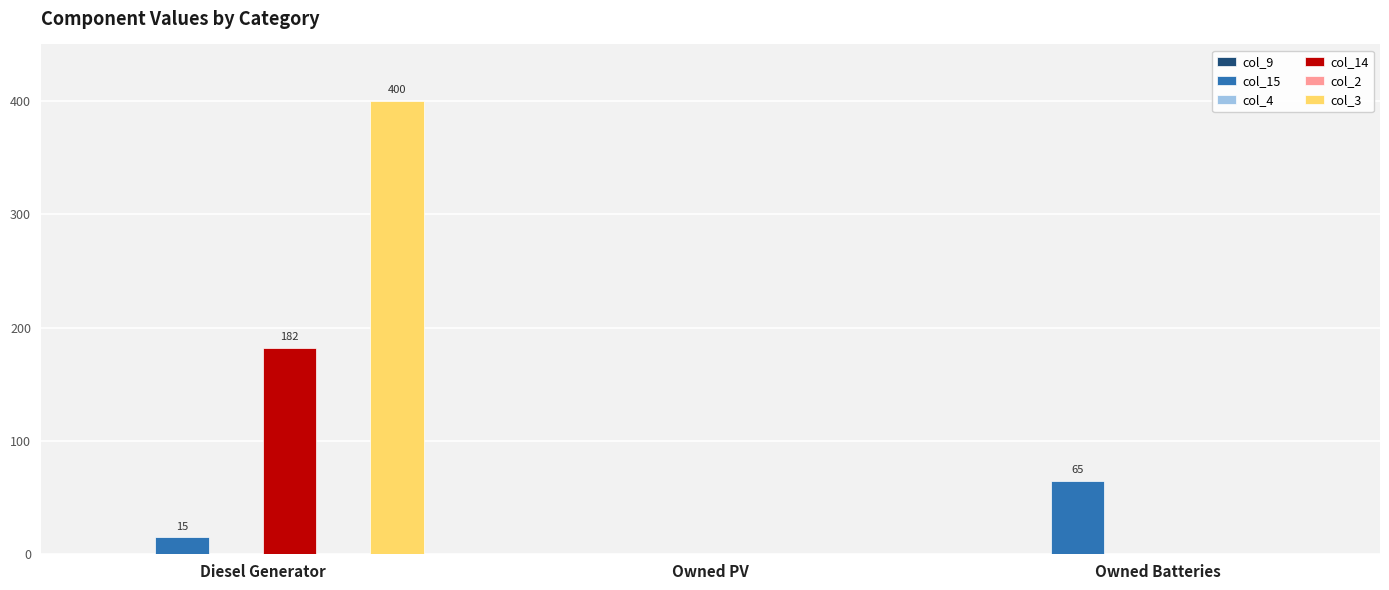

Which series has the largest range (max minus min)?

col_3